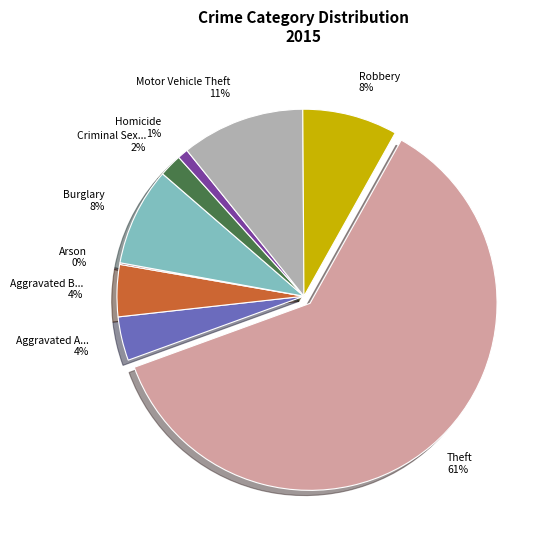

Is there any slice that represents more than half of the pie?

Yes